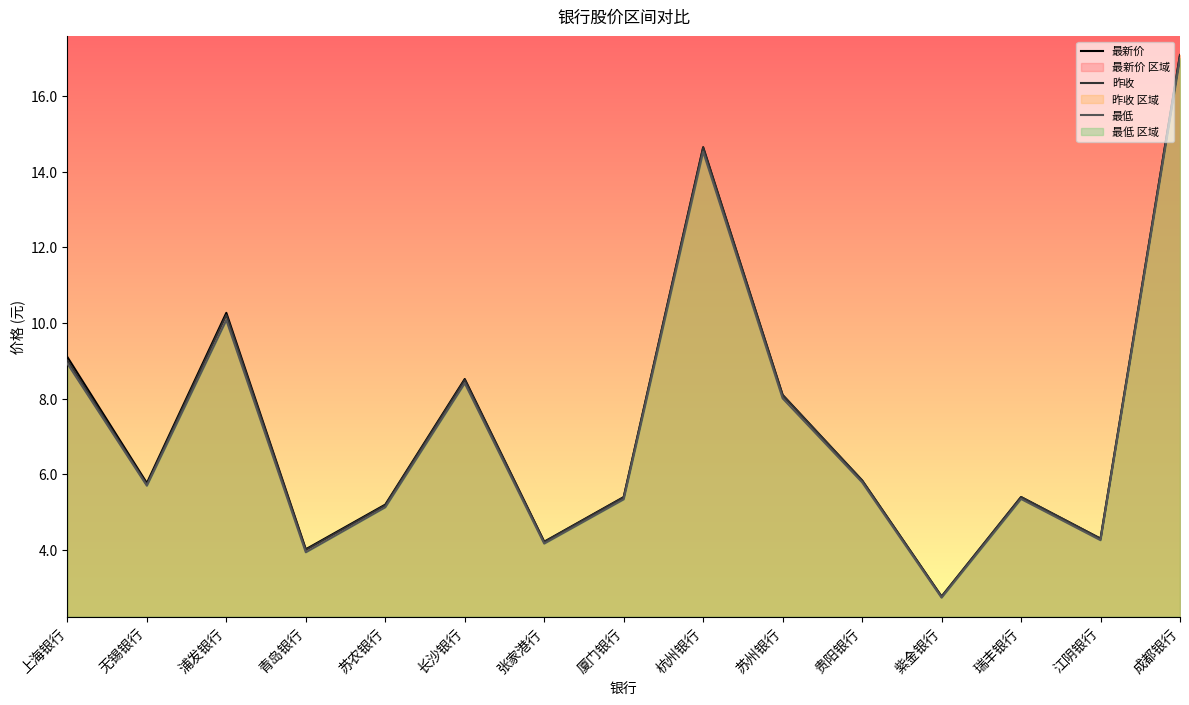

How many lines are shown in the chart?

3